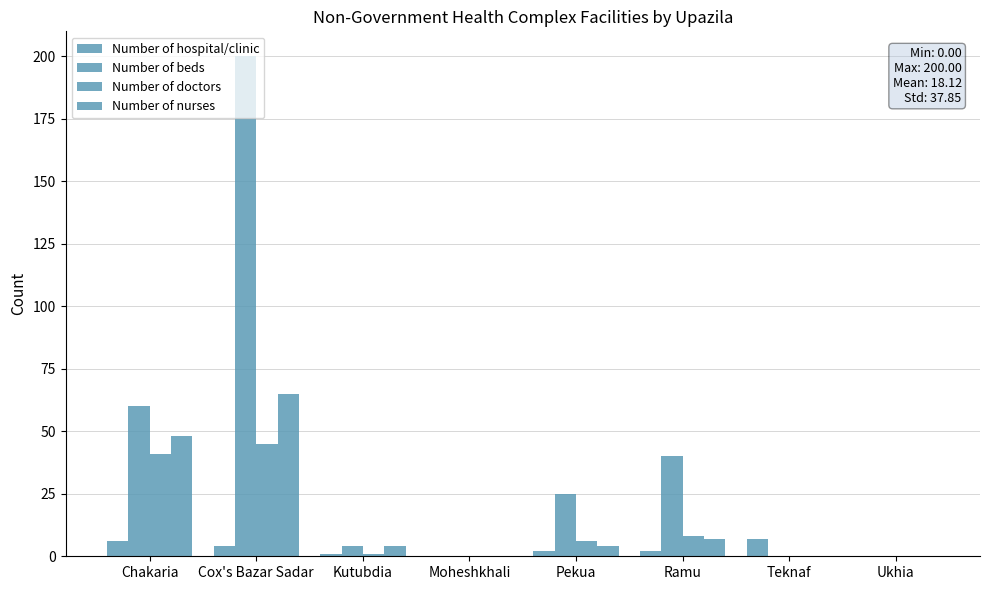

Are the bars grouped side by side (vs. stacked)?

Yes